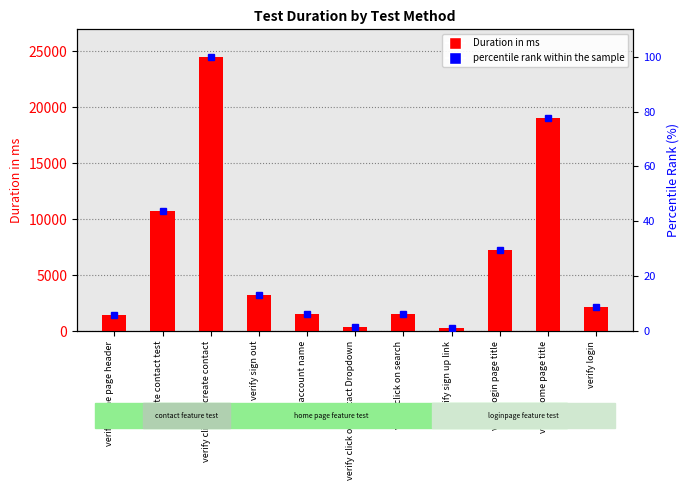

What are all the series names shown in the legend?

Duration in ms, percentile rank within the sample